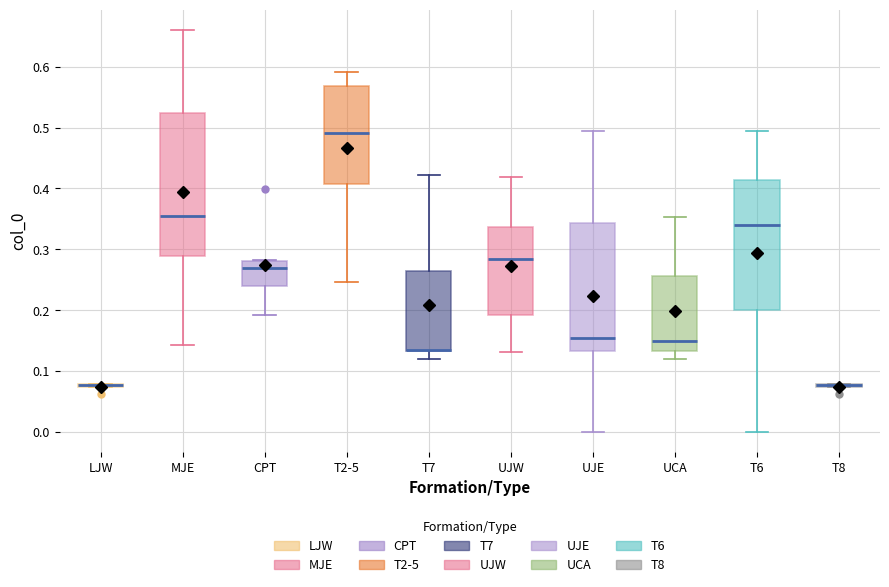

Where is the lower edge of the box for T2-5 on the y-axis? The values are not printed on the chart, so give them approximately, as read against the axis.

0.41